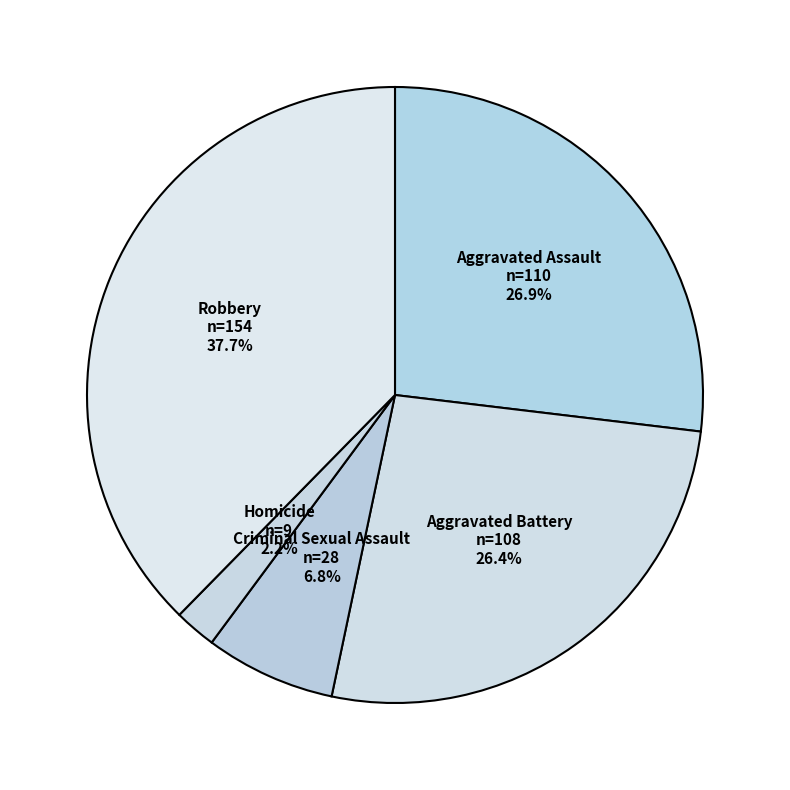

Between Robbery and Homicide, which is larger?

Robbery